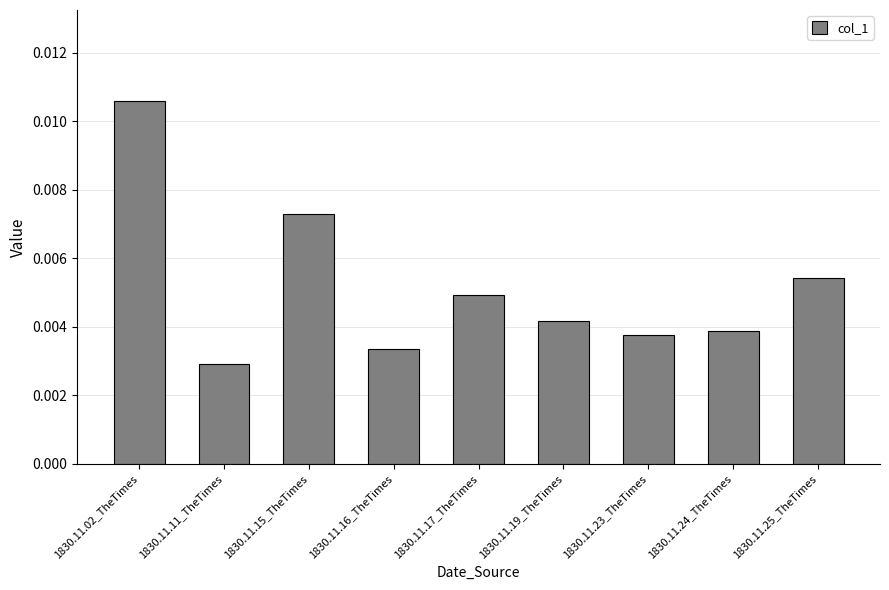

What position from the right is 1830.11.19_TheTimes?

4